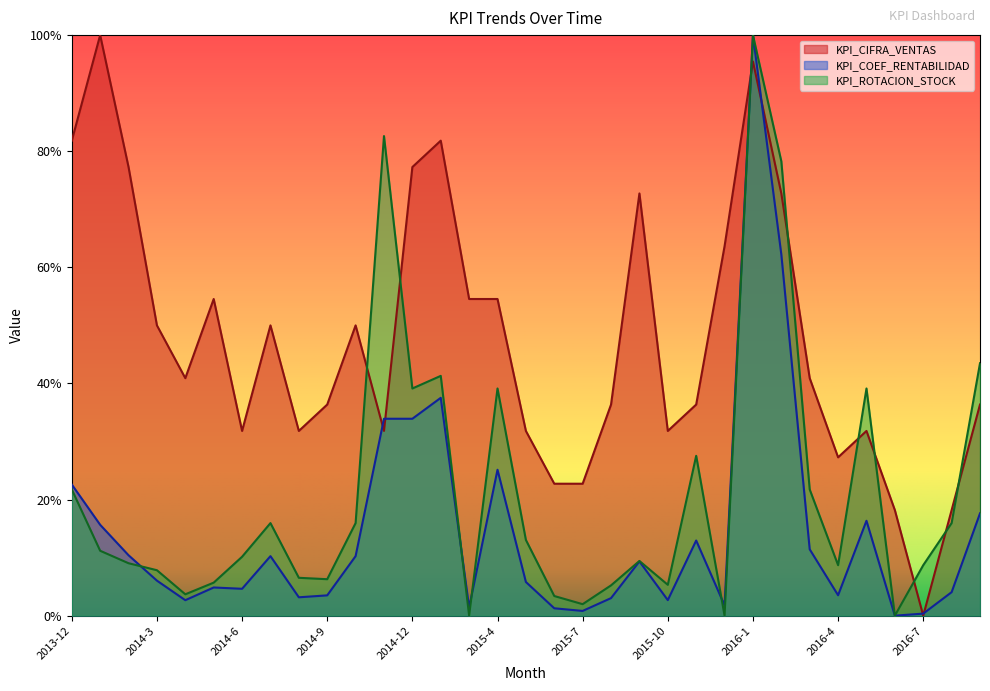

Between which two adjacent categories do KPI_ROTACION_STOCK and KPI_COEF_RENTABILIDAD first intersect?

2014-2 and 2014-3